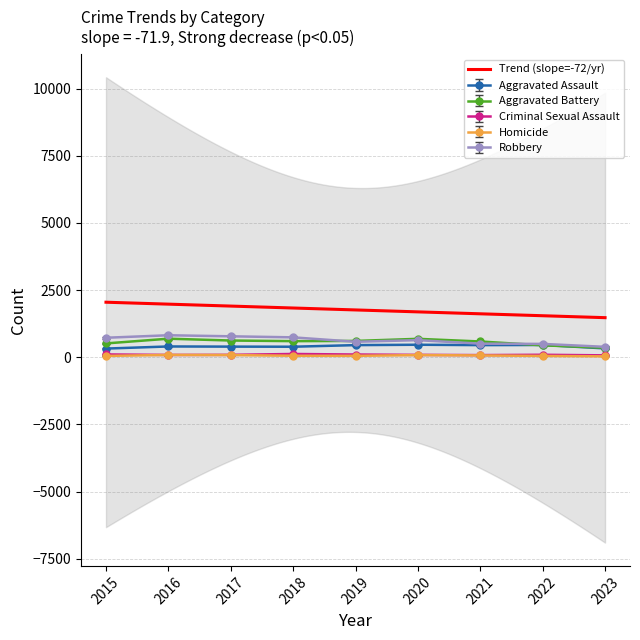

What is the value of the Robbery point at the 6th from the left?

637